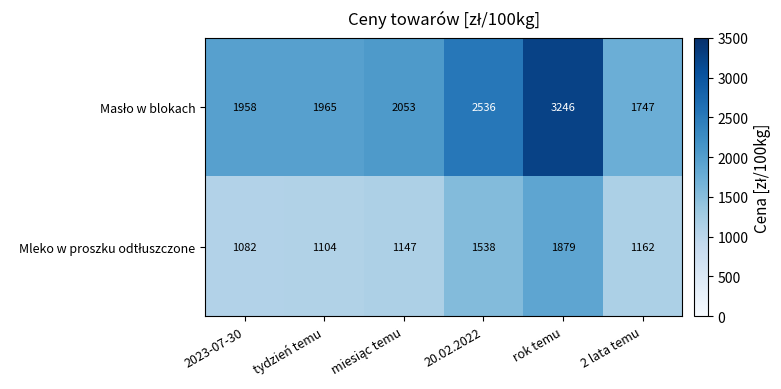

At how many categories does at least one series exceed 1517?

6